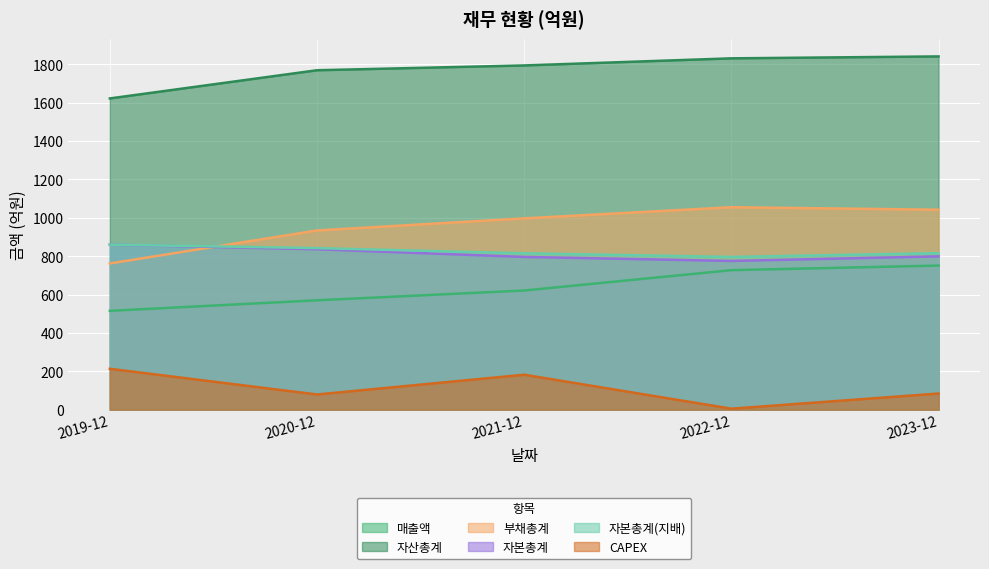

What value does the 부채총계 series have at 2019-12, to the nearest 10?

760